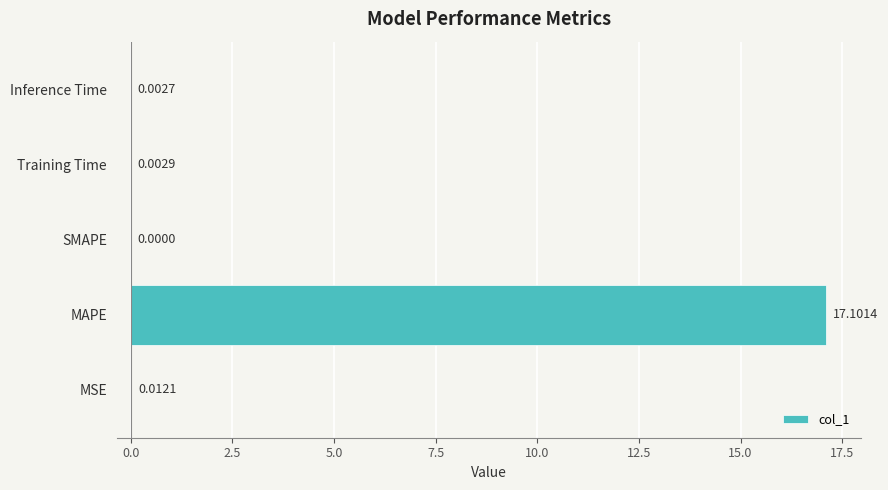

Which category has the highest value across all series?

MAPE